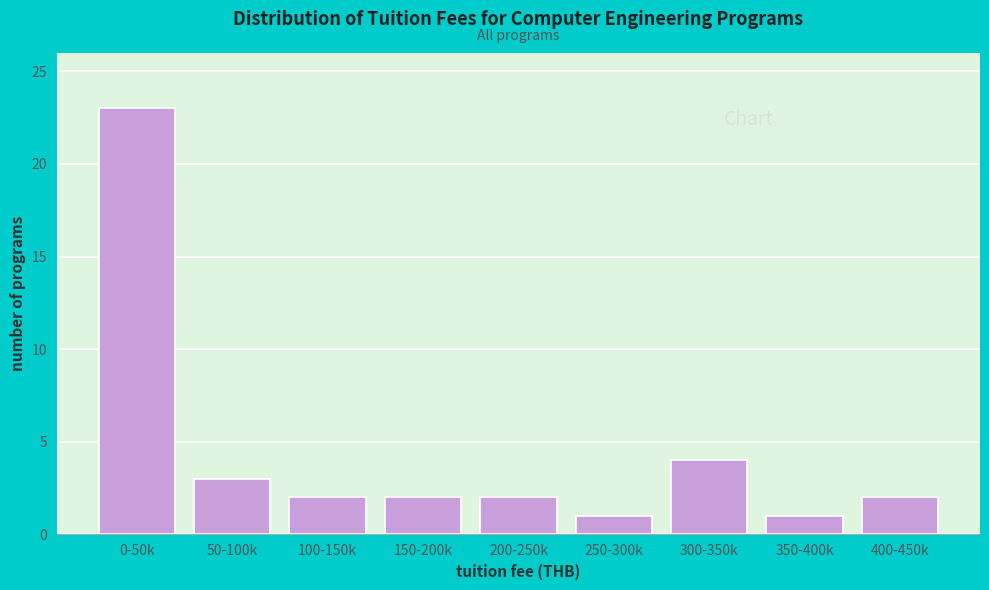

Reading left to right, what are all the values shown in this chart?

23	3	2	2	2	1	4	1	2